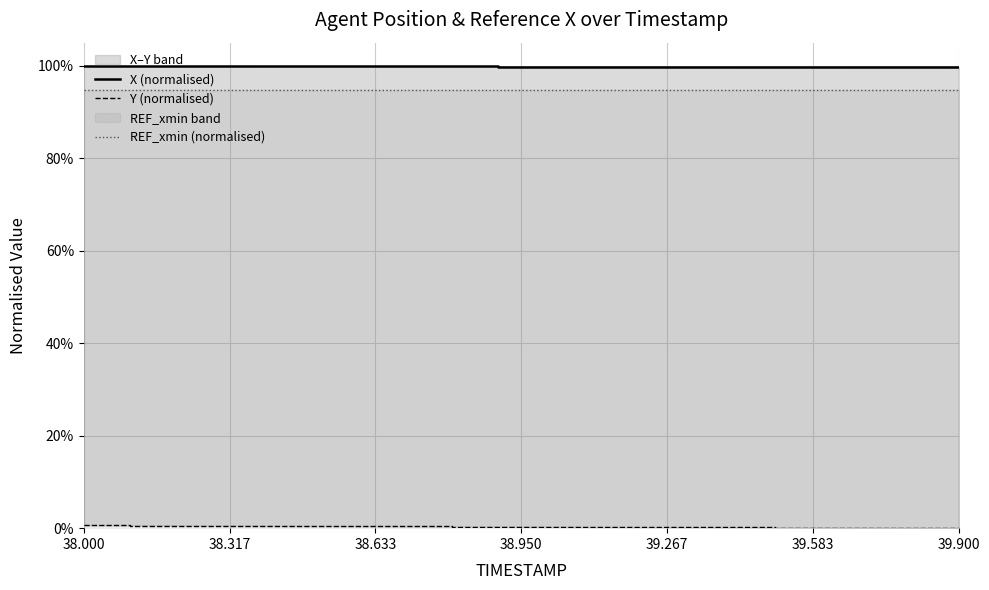

Is it true that X (normalised) equals 1.0 at 39.583?

True